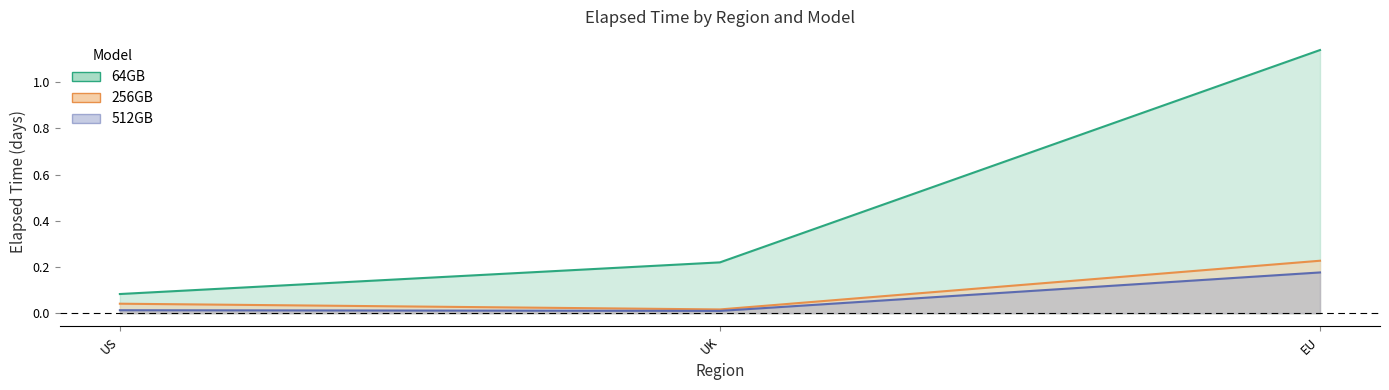

Which category has the lowest value across all series?

UK